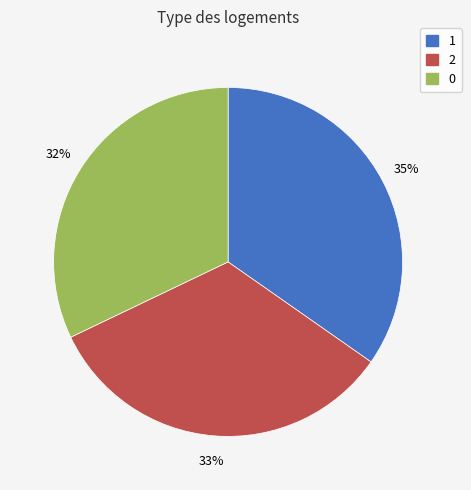

Which has a higher value, 0 or 1?

1